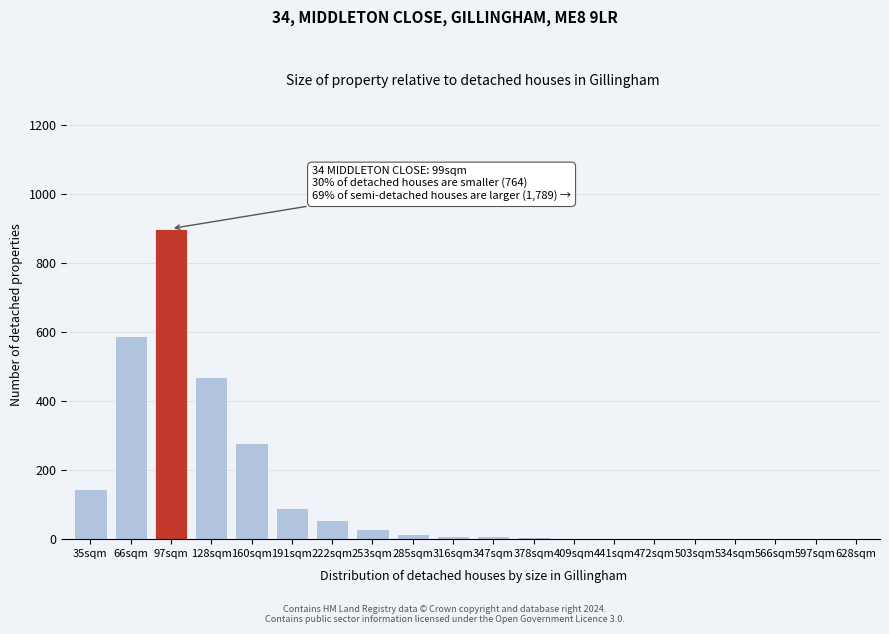

What is the sum of the values at 128sqm and 253sqm?

500